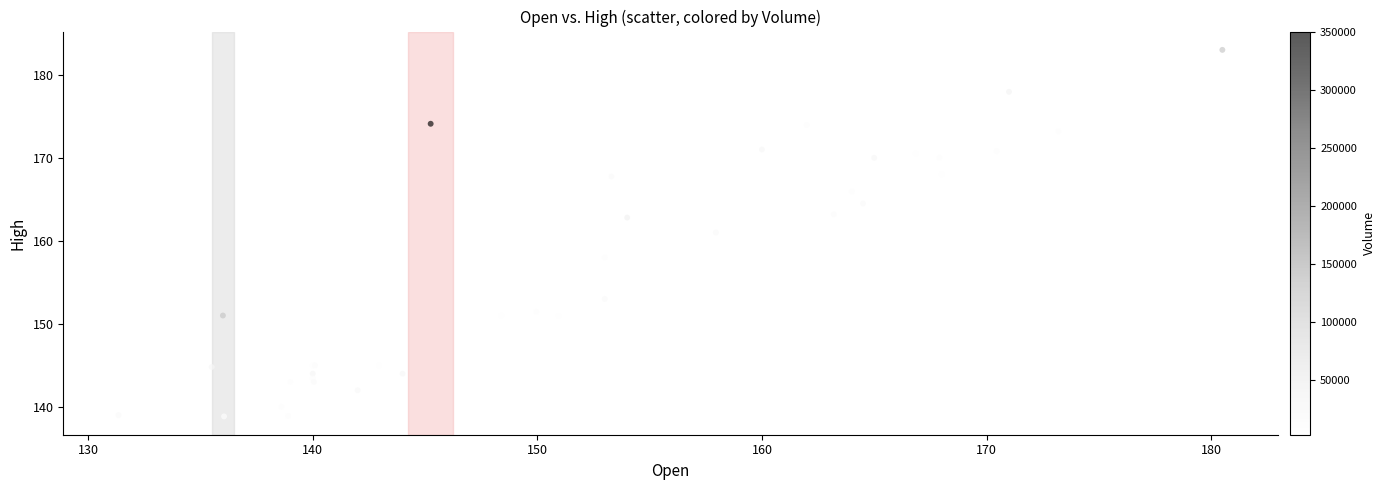

What Y value in the scatter plot is closest to 160?

161.0